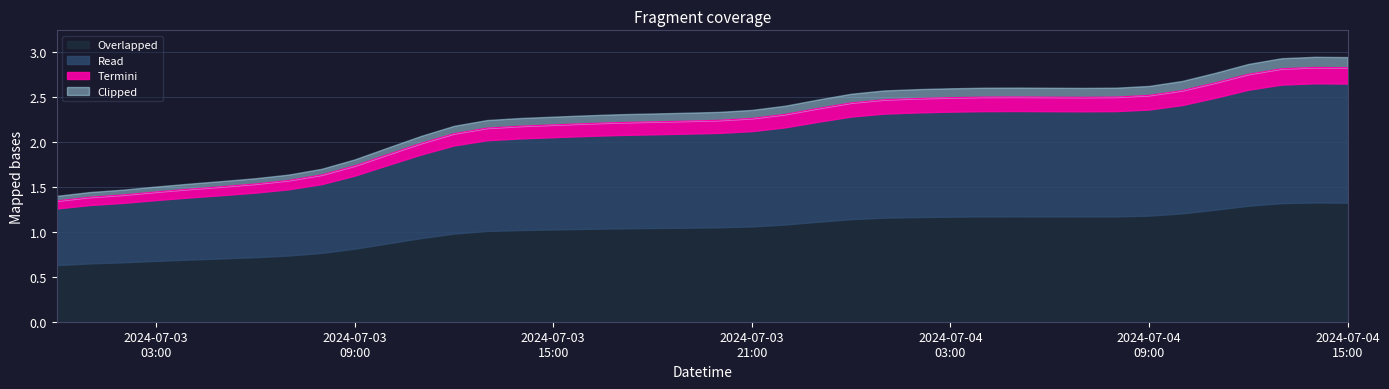

How many values exceed 2?

28